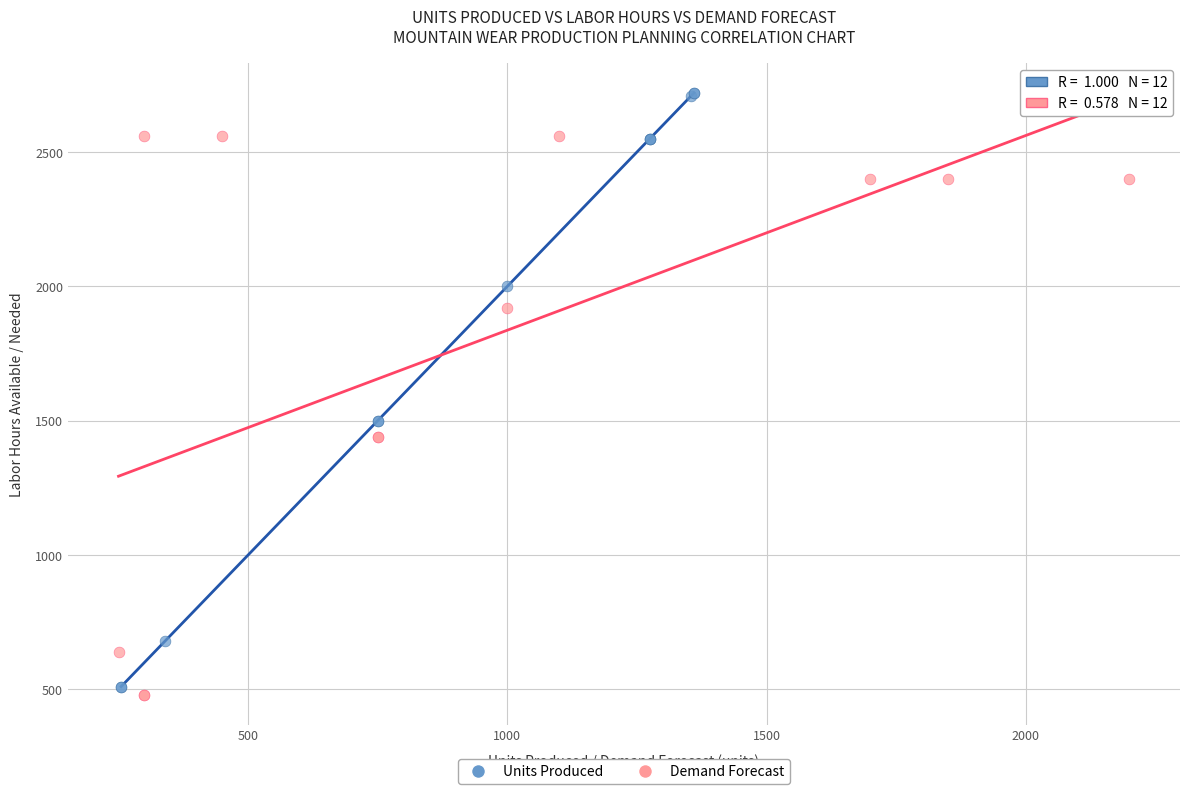

Which series contains the highest Y value?

Units Produced